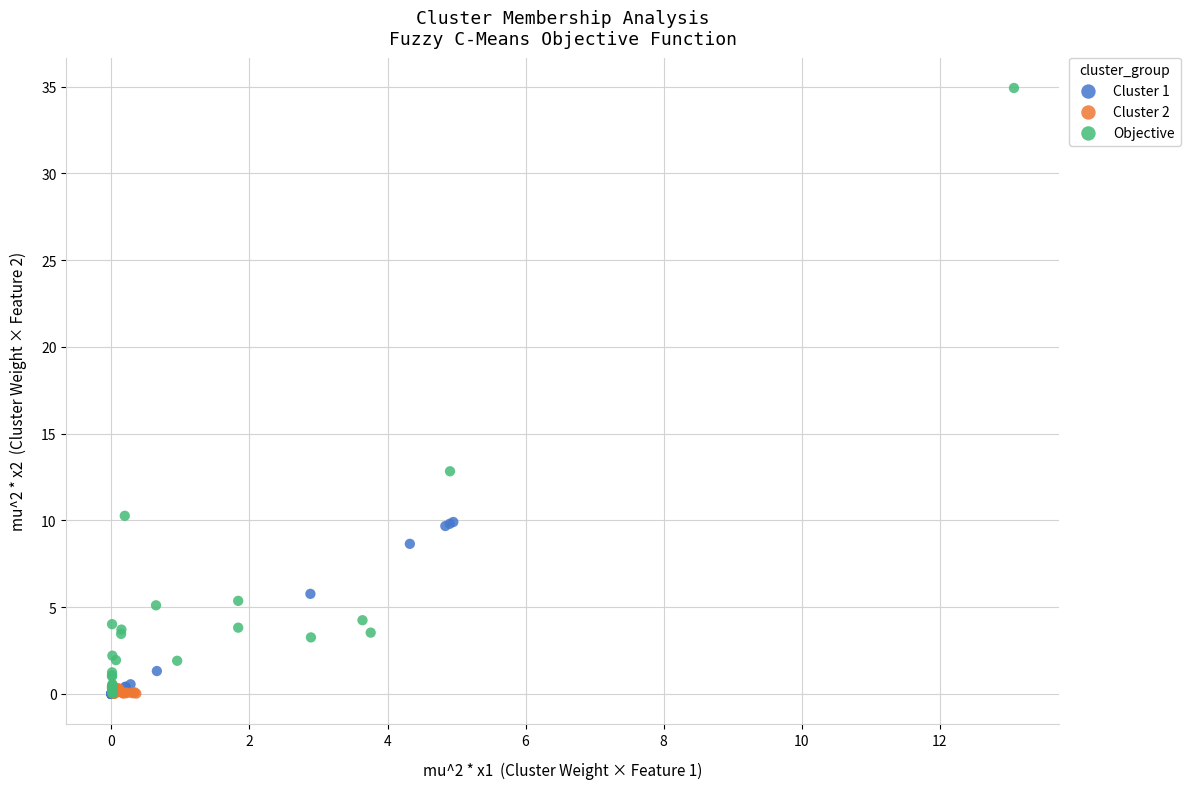

What are all the series names shown in the legend?

Cluster 1, Cluster 2, Objective